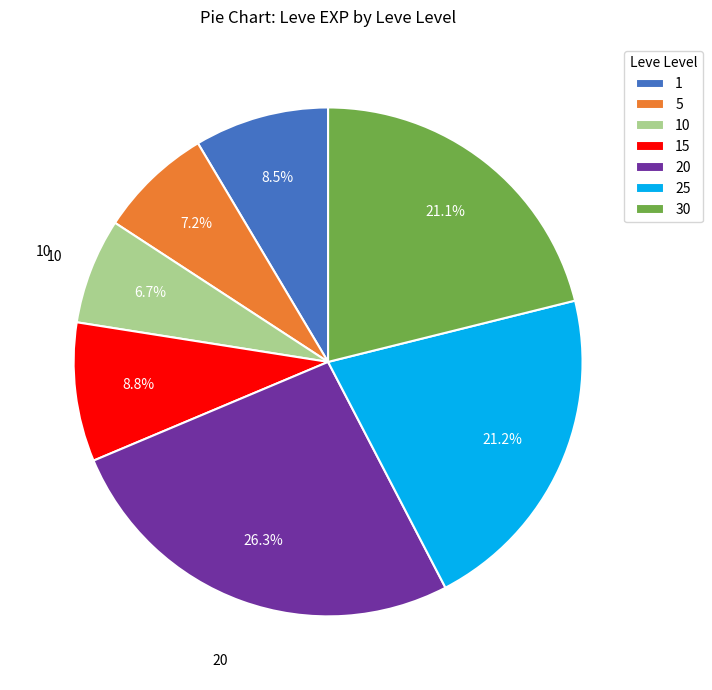

Between 25 and 1, which is larger?

25